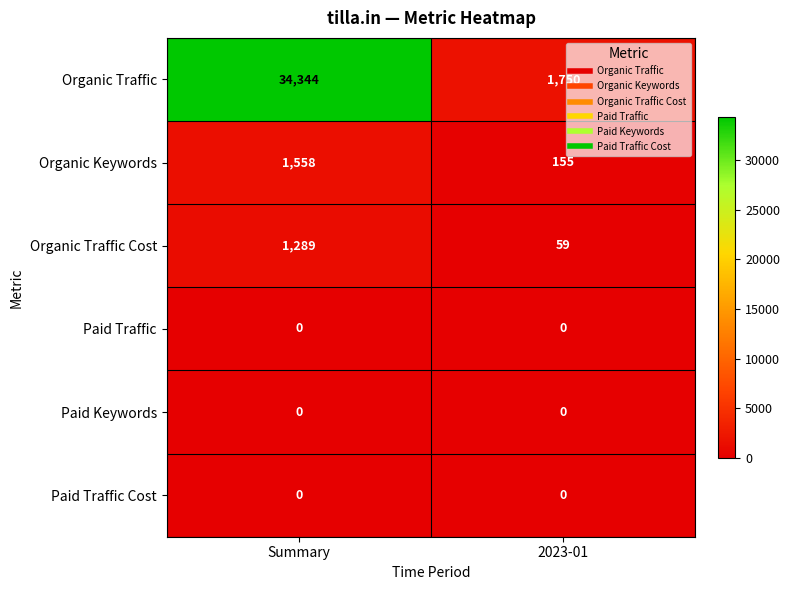

Which series changed the most between Summary and 2023-01?

Organic Traffic